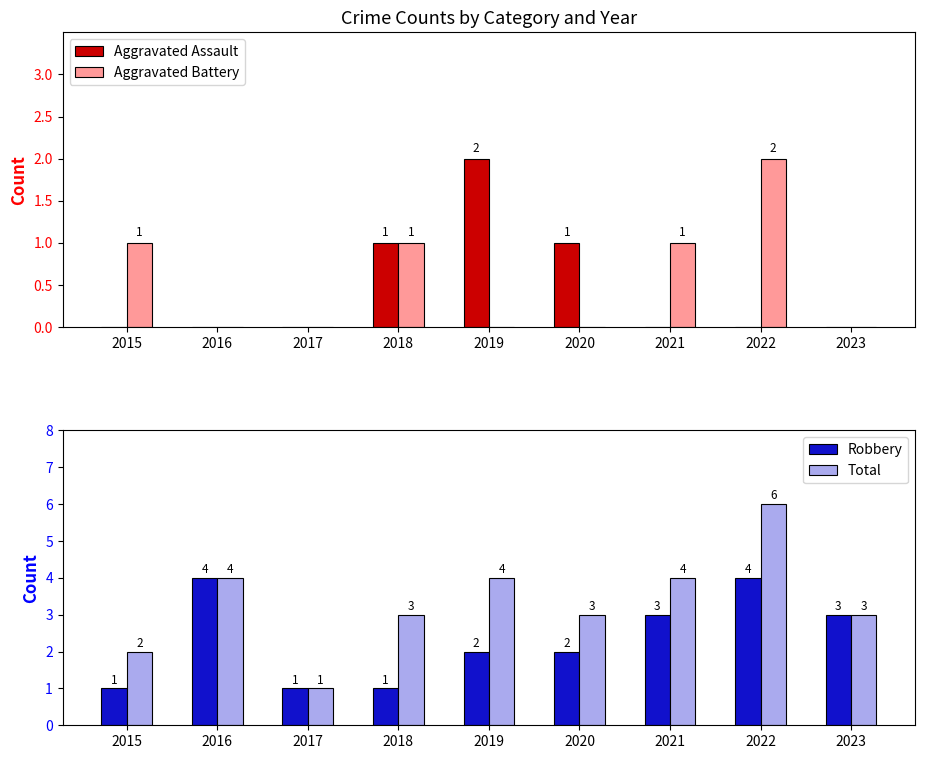

How many data points in Aggravated Battery are above 0?

4